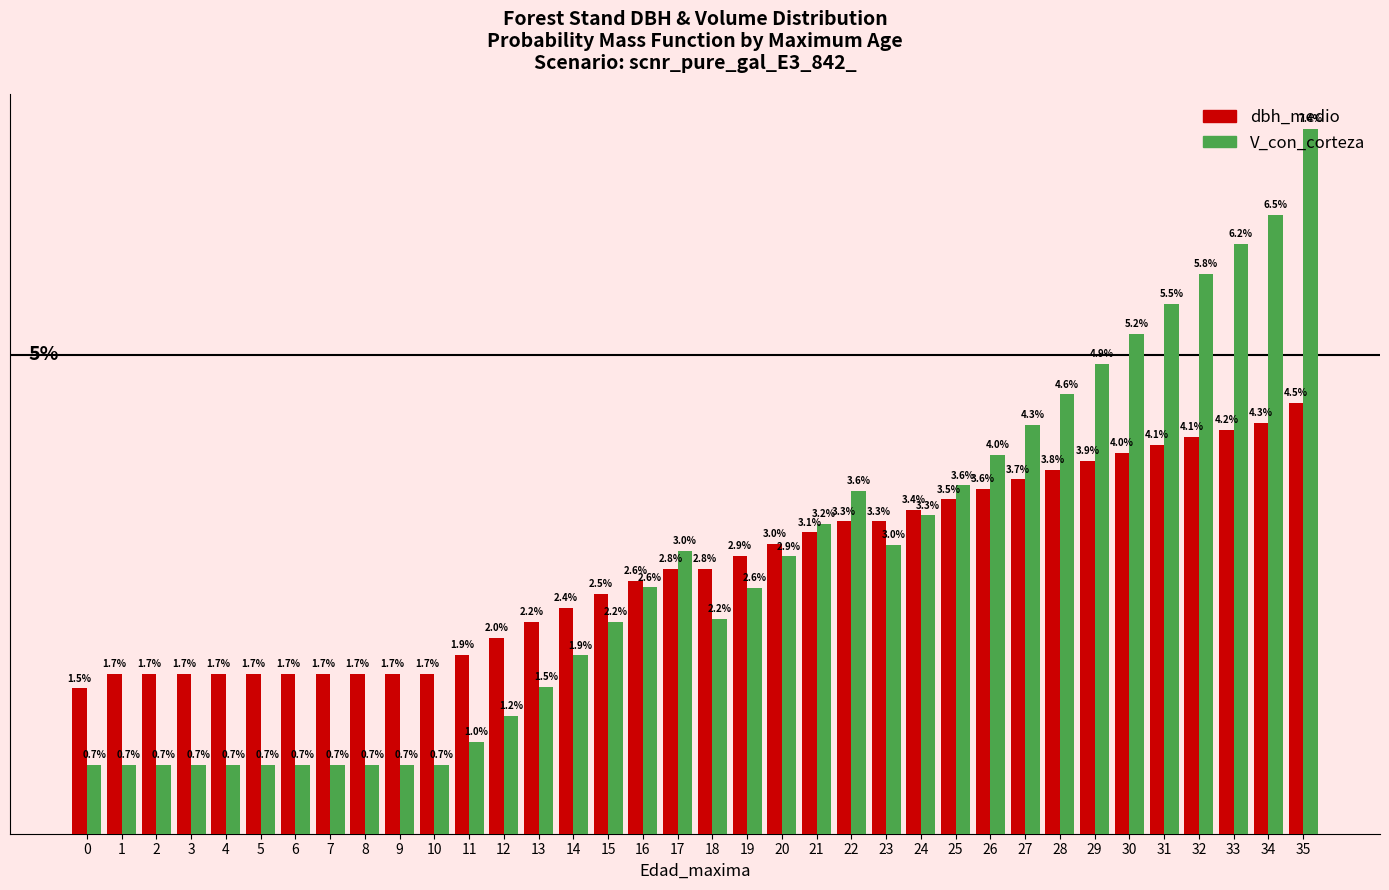

Which series has the largest range (max minus min)?

V_con_corteza